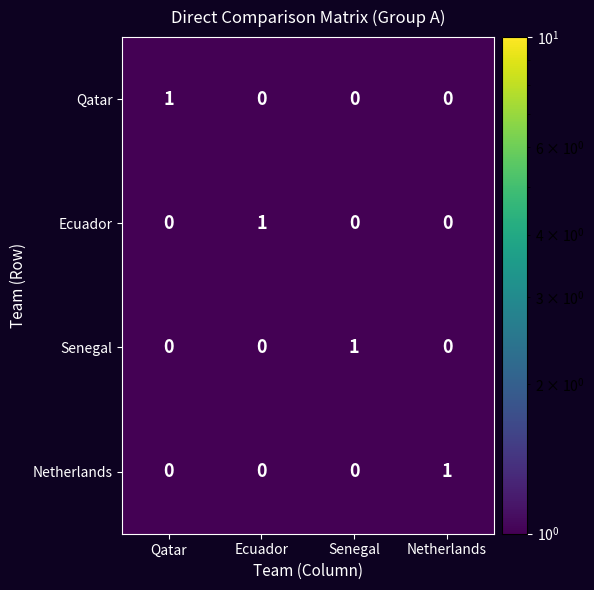

What is the total value across all series at Qatar?

1